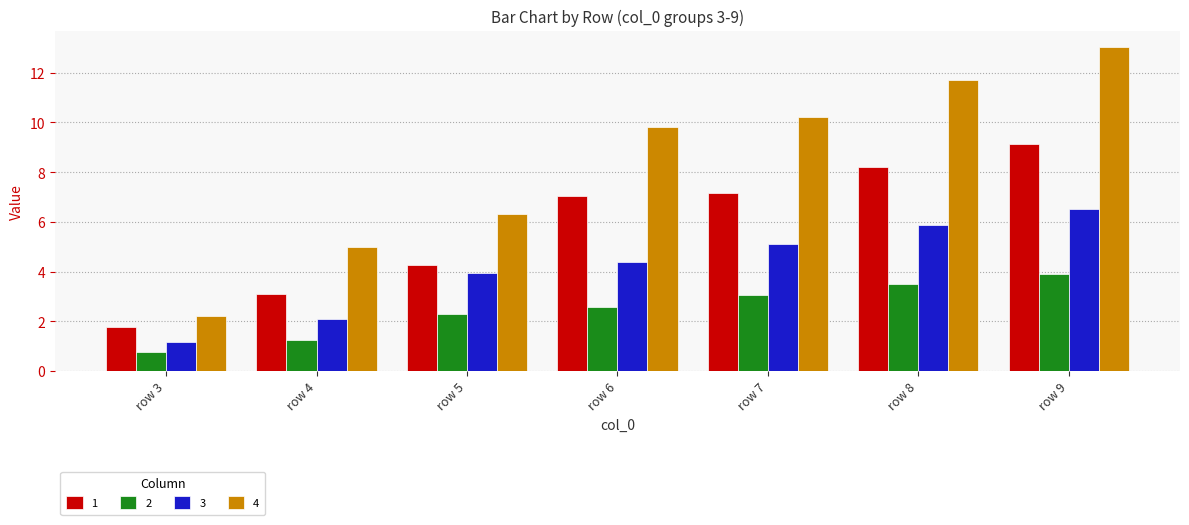

What is the spread (max minus min) of values at row 6?

7.2